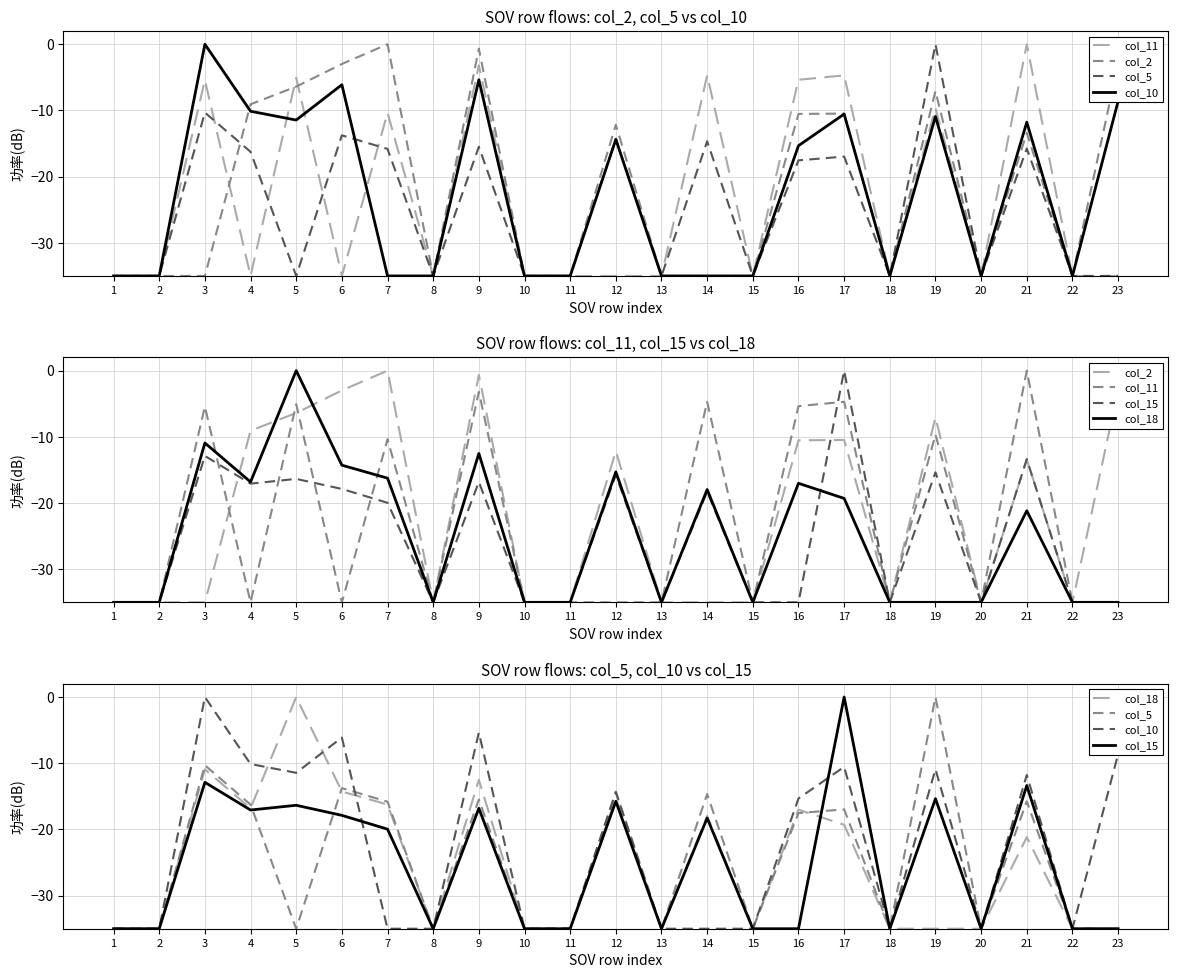

Which series has the widest spread of values?

col_11